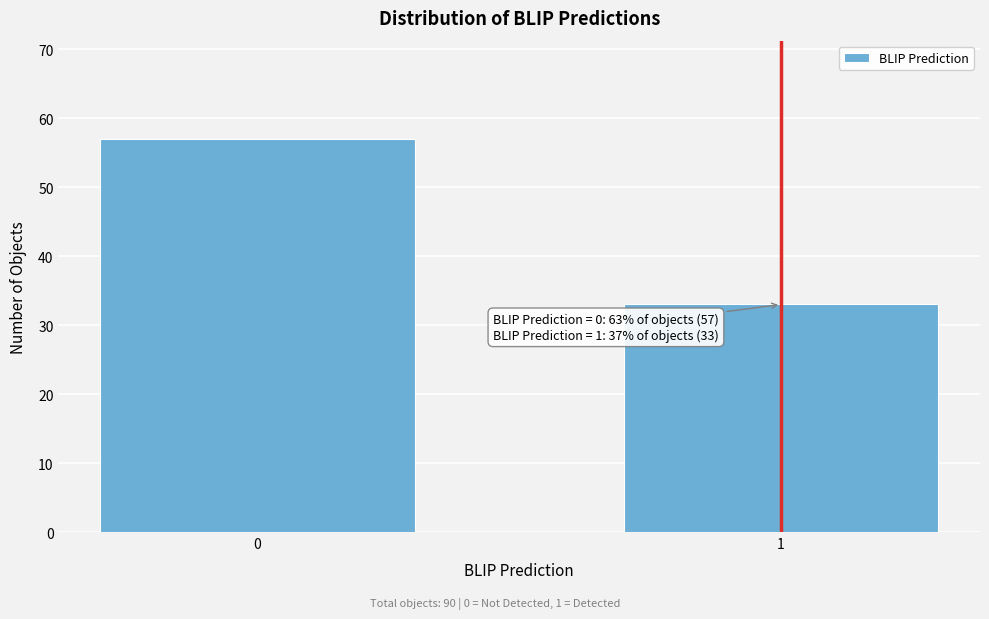

Reading right to left, extract all data points from this chart.

33	57